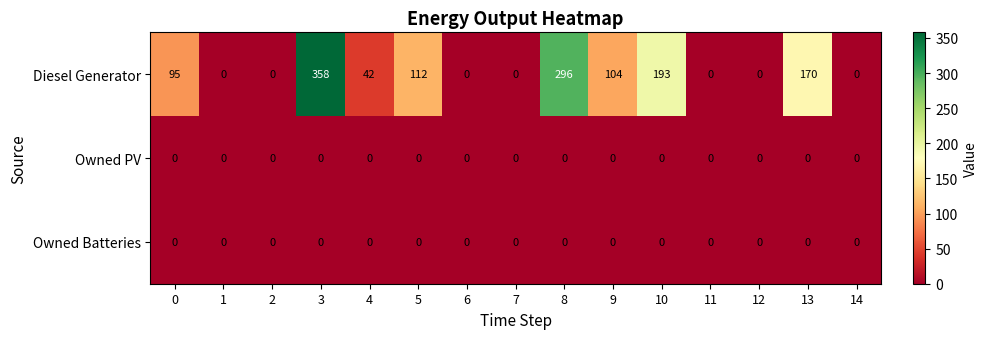

What is the average value of the Diesel Generator series?

91